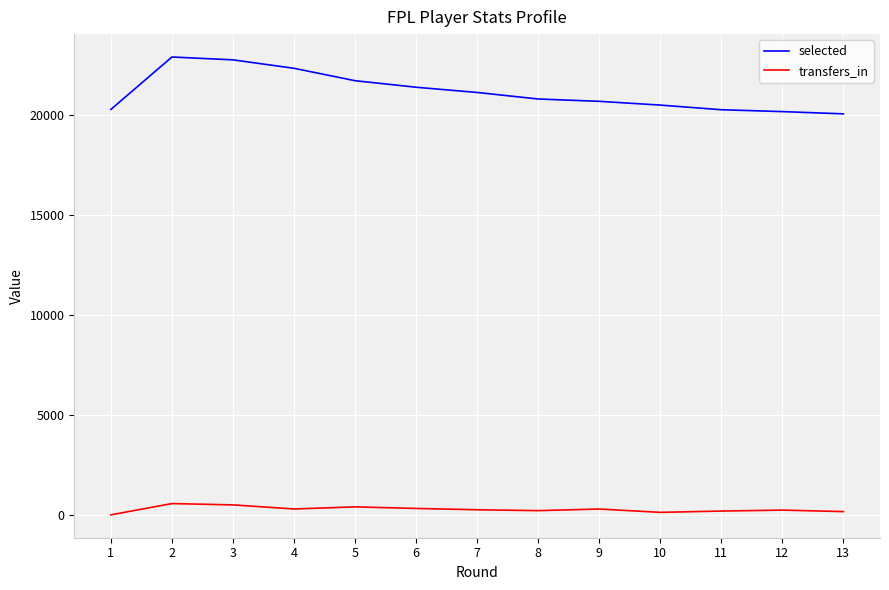

What is the maximum value shown in the chart?

22927